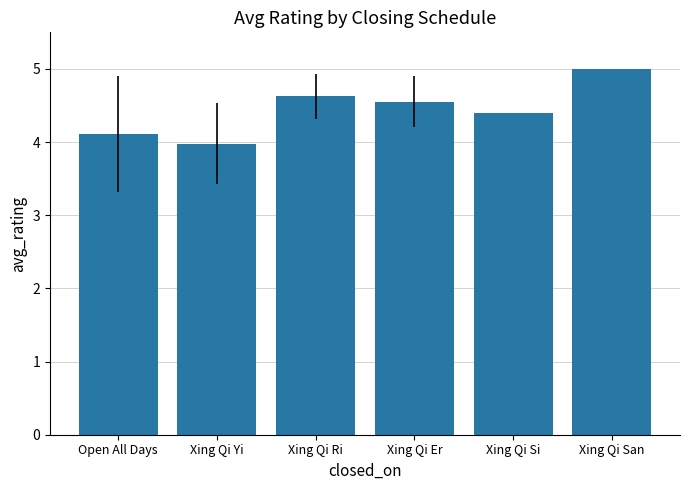

Where does the data first go above 4?

Open All Days